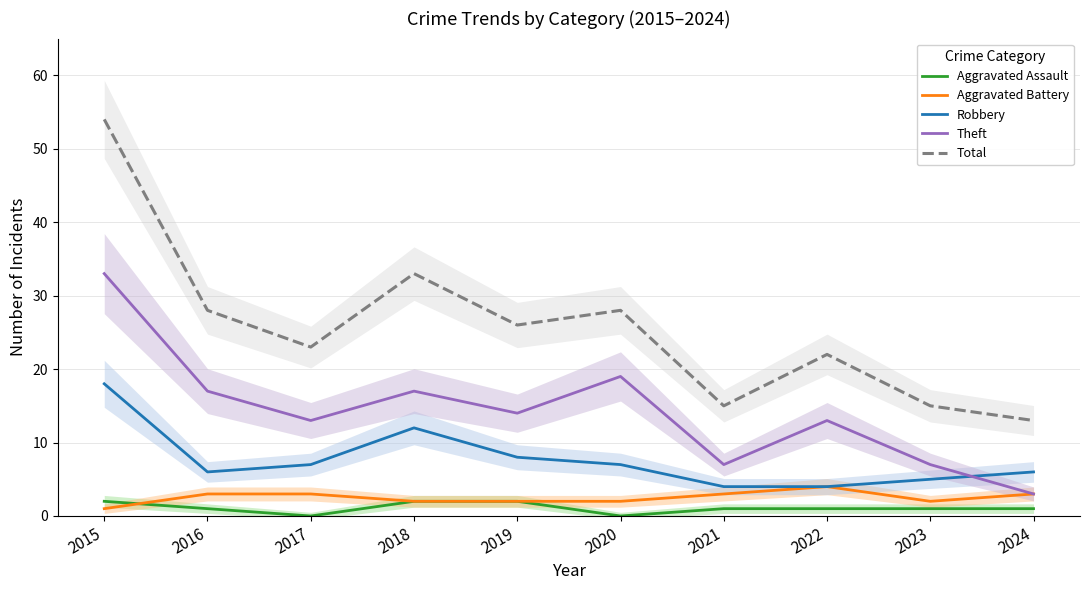

At which category is the sum across all series the highest?

2015